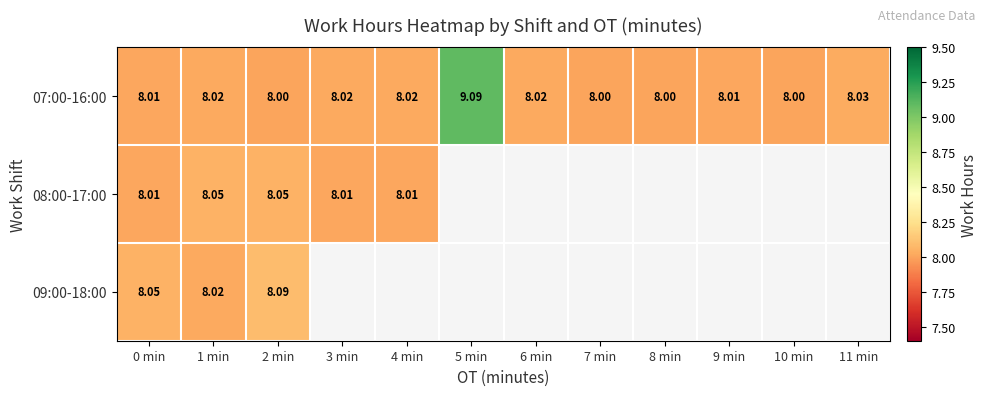

How many data points in 07:00-16:00 are above 8?

8